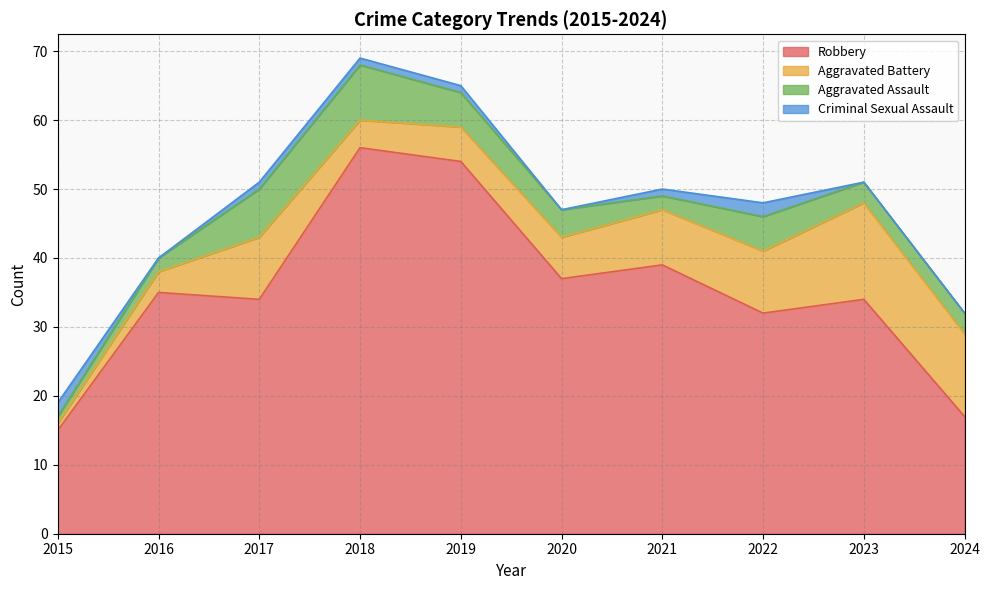

Reading right to left, list all the values displayed in this chart.

Robbery: 2024=17	2023=34	2022=32	2021=39	2020=37	2019=54	2018=56	2017=34	2016=35	2015=15
Aggravated Battery: 2024=12	2023=14	2022=9	2021=8	2020=6	2019=5	2018=4	2017=9	2016=3	2015=1
Aggravated Assault: 2024=3	2023=3	2022=5	2021=2	2020=4	2019=5	2018=8	2017=7	2016=2	2015=1
Criminal Sexual Assault: 2024=0	2023=0	2022=2	2021=1	2020=0	2019=1	2018=1	2017=1	2016=0	2015=2